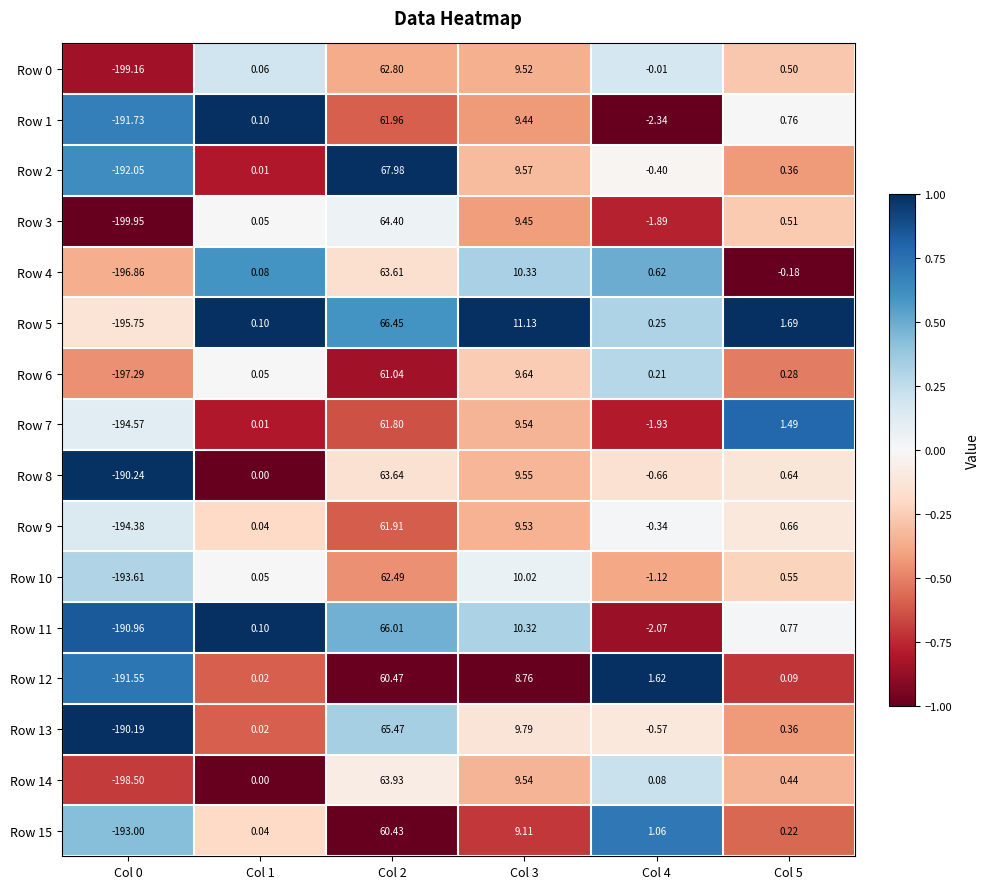

At how many categories does at least one series exceed 0?

5